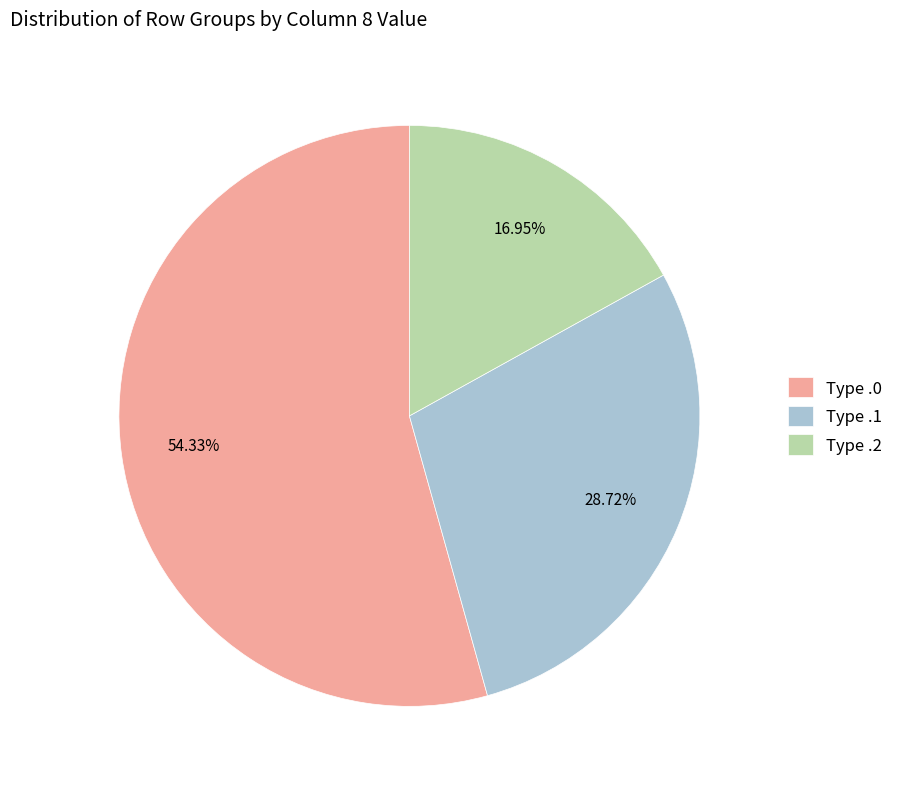

Does any single category account for the majority?

Yes